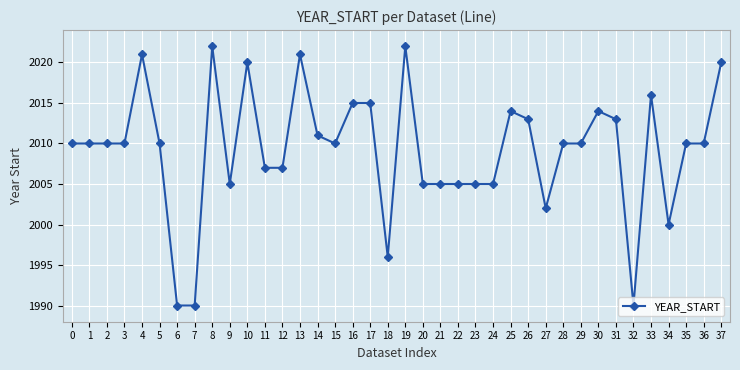

The value at 37 is 782. True or false?

False